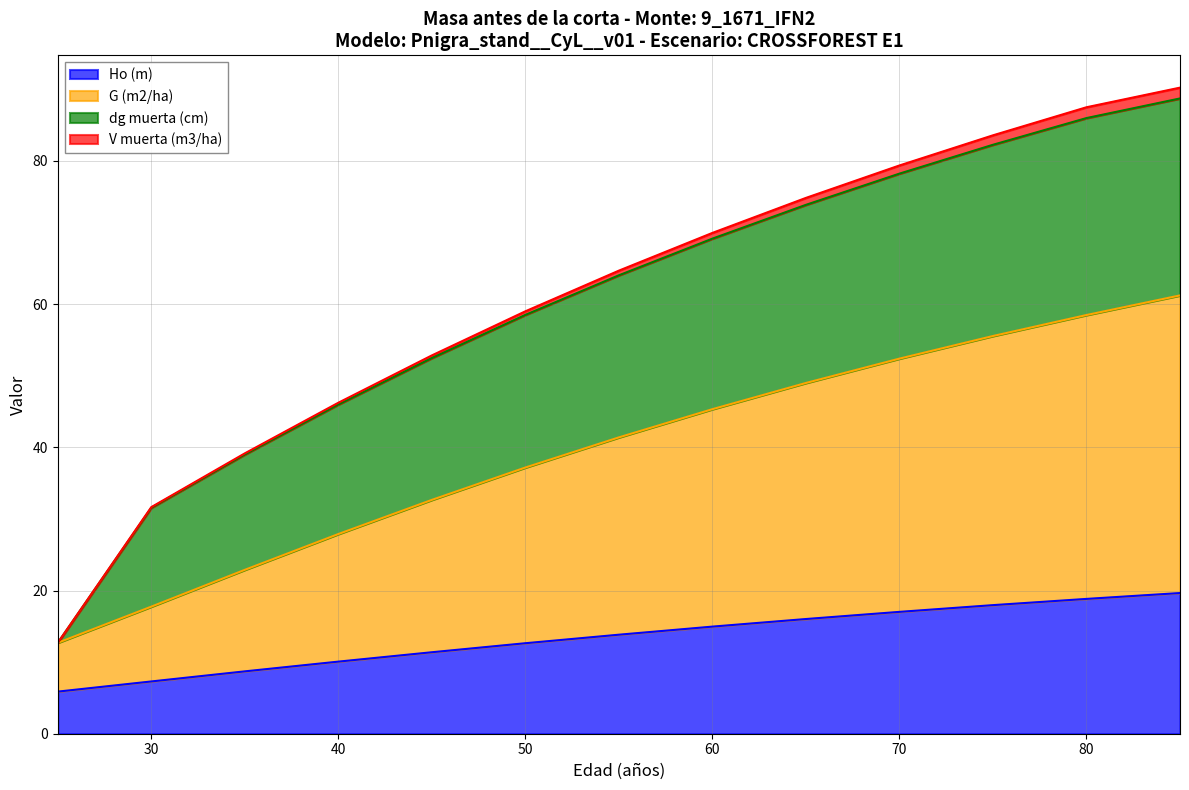

What is the value of the G (m2/ha) point at the 8th from the left?

45.3